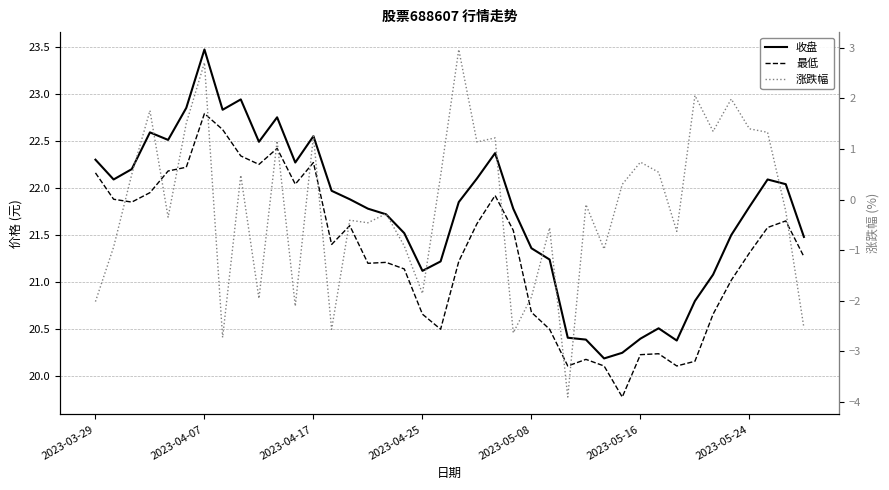

What are all the series names shown in the legend?

收盘, 最低, 涨跌幅